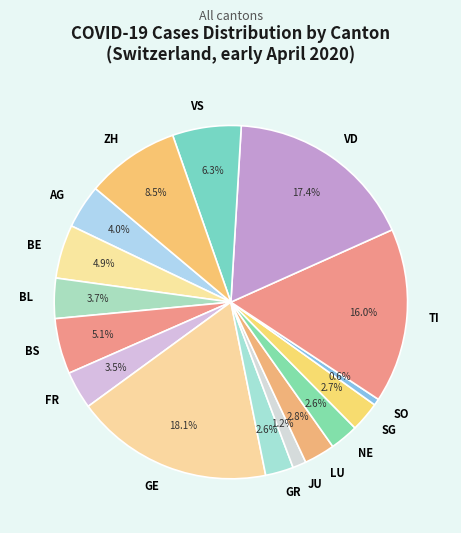

What is the ratio of the value at TI to the value at LU?

5.7